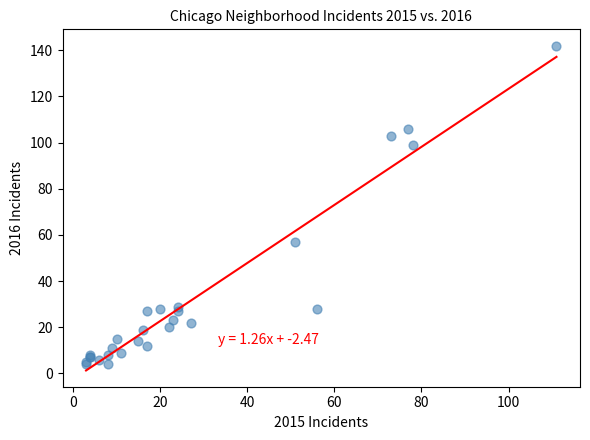

What Y value in the scatter plot is closest to 73?

57